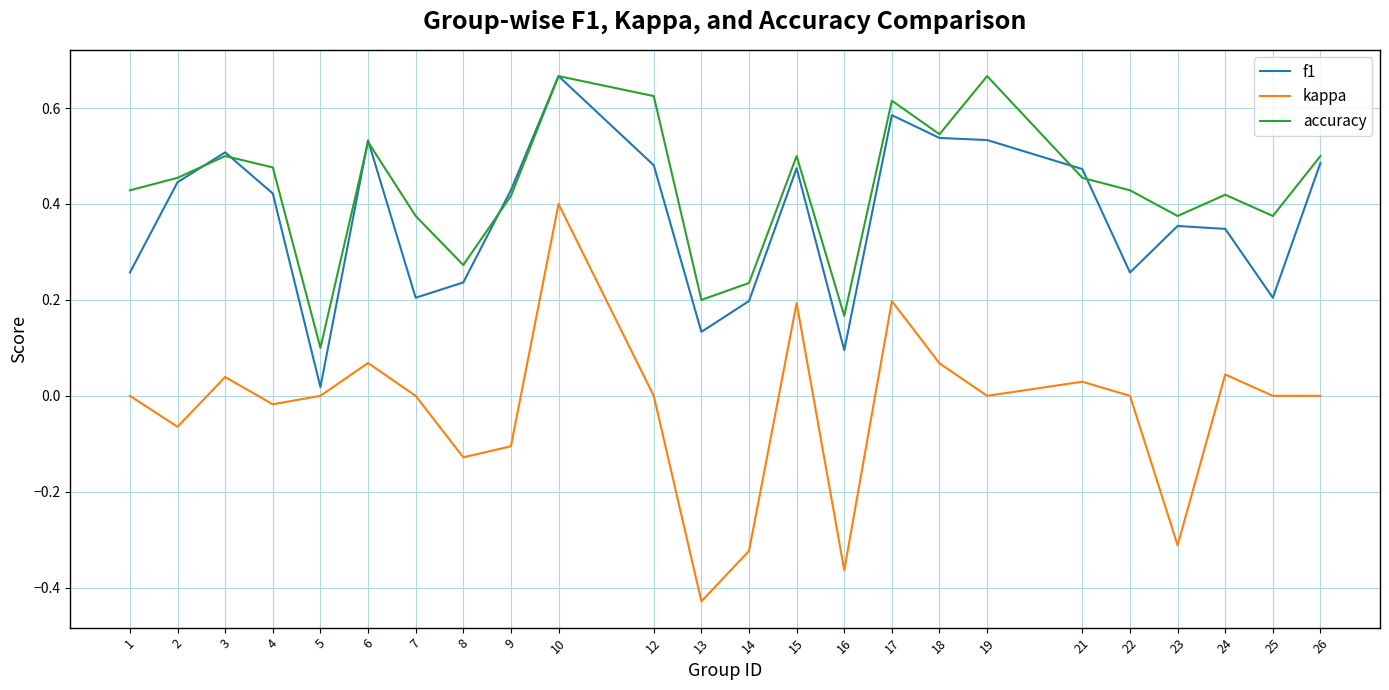

Count the accuracy values in the range 0 to 1.

24